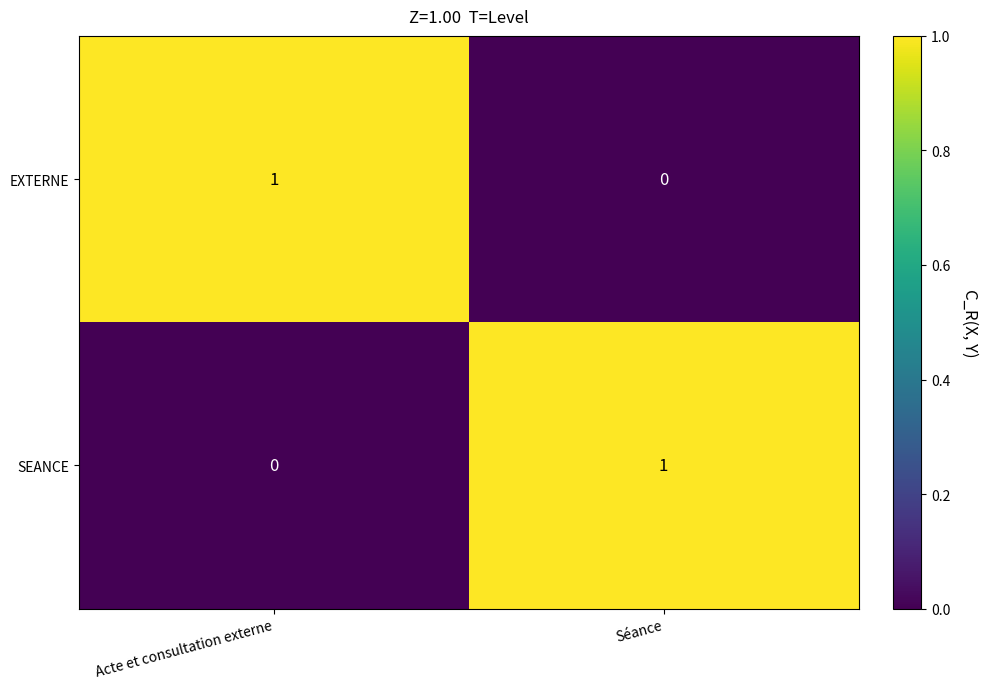

Reading left to right, transcribe all the data shown in this chart.

EXTERNE: Acte et consultation externe=1	Séance=0
SEANCE: Acte et consultation externe=0	Séance=1